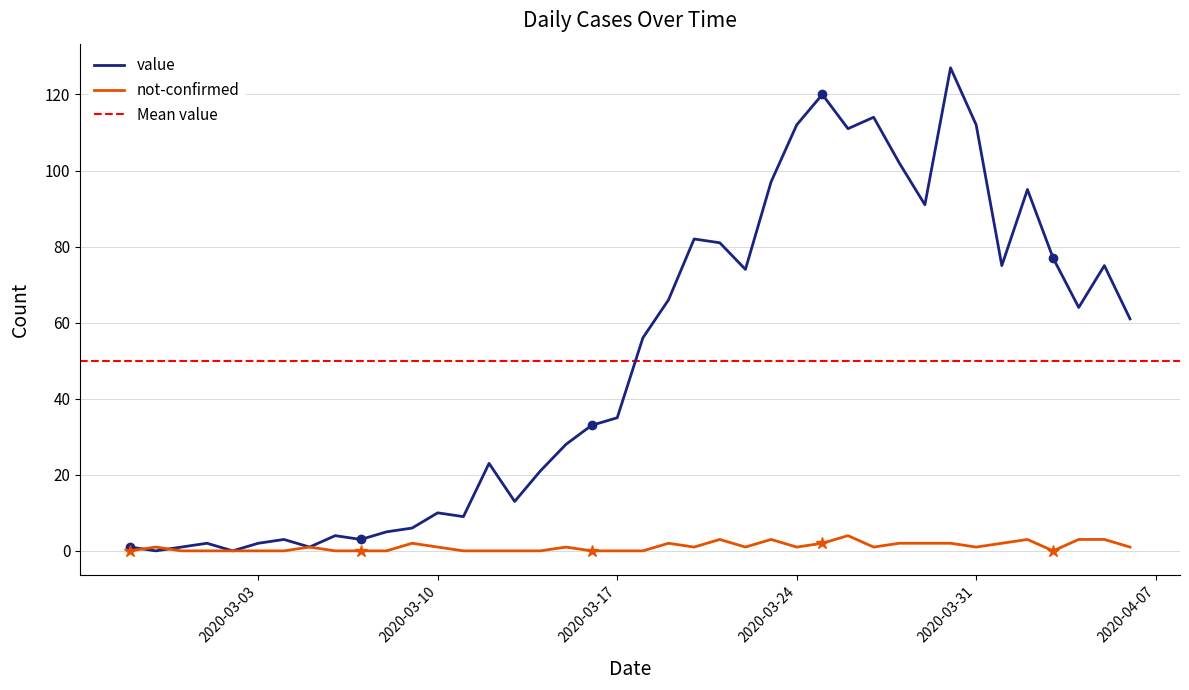

What are all the series names shown in the legend?

value, not-confirmed